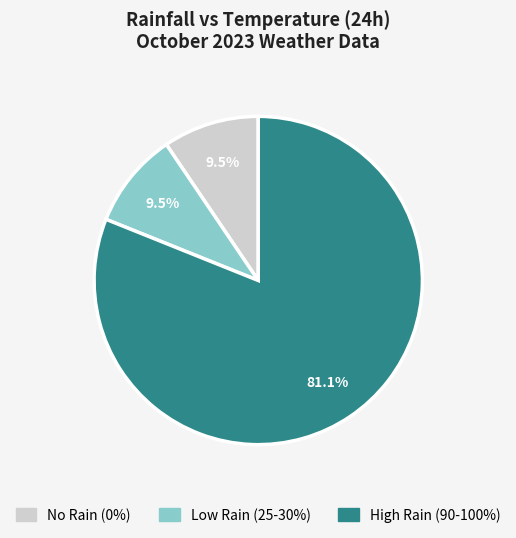

How many slices are in this pie chart?

3